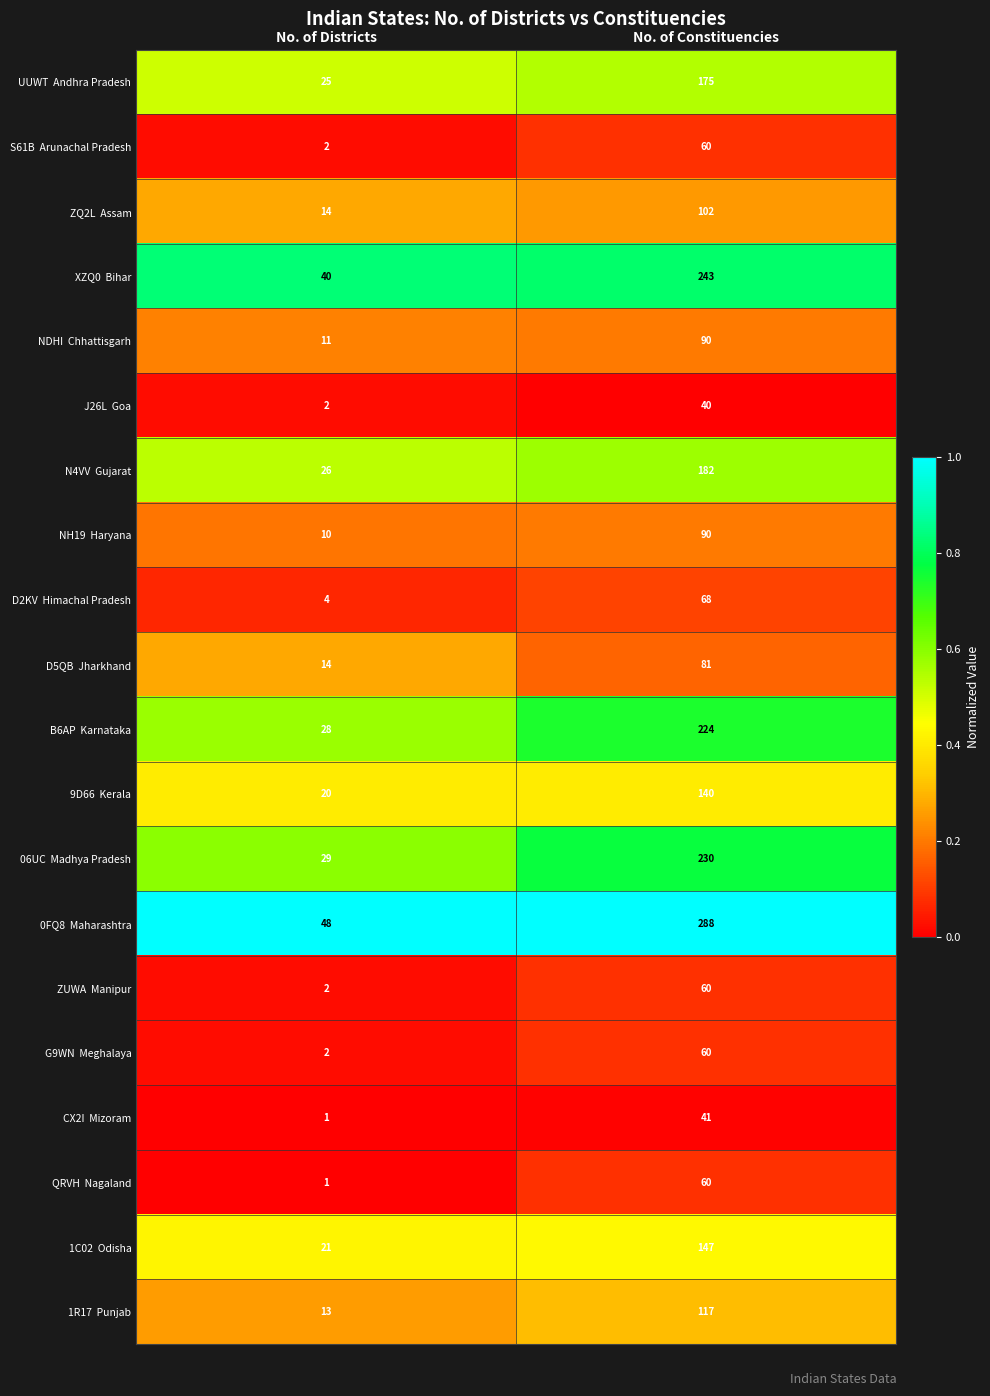

What is the difference between the highest and lowest values at No. of Constituencies?

248